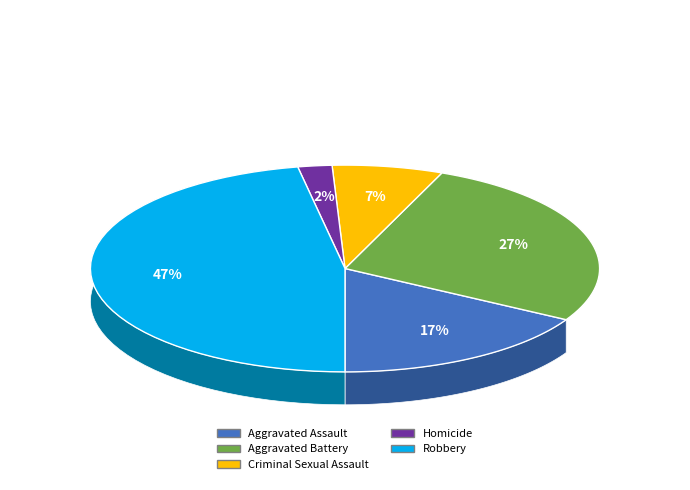

How many segments does this pie chart have?

5